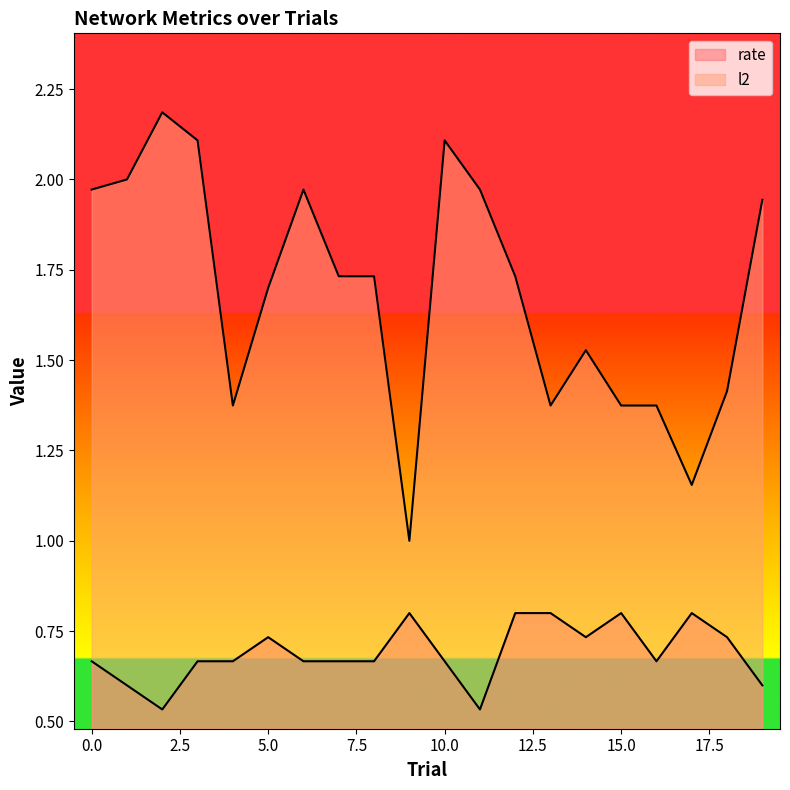

How many categories are shown in the chart?

20